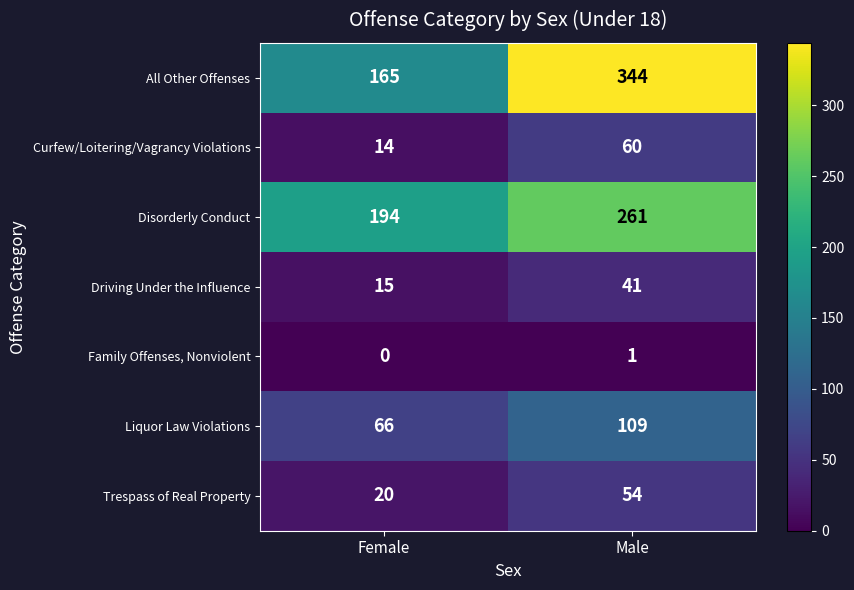

At which label is Curfew/Loitering/Vagrancy Violations closest to 37?

Female